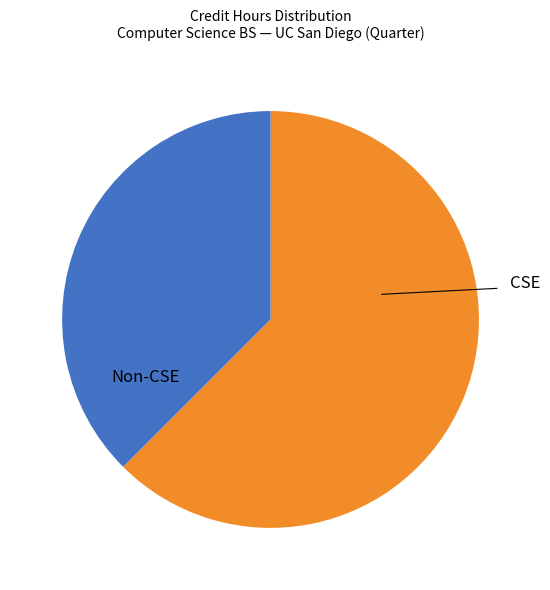

Does any single category account for the majority?

Yes